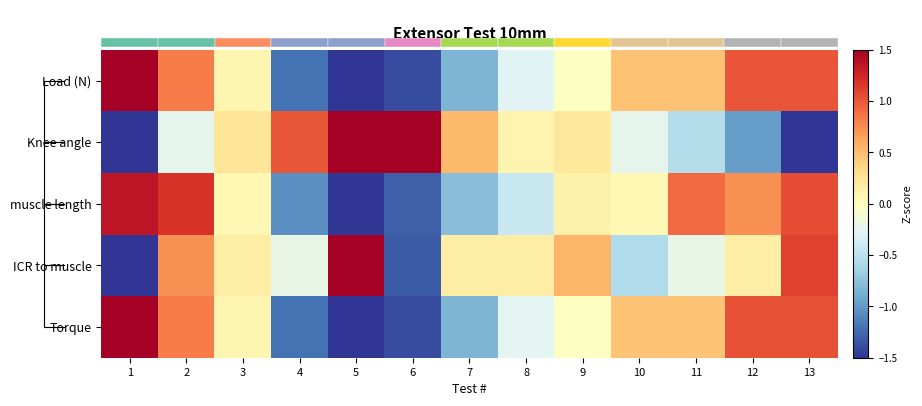

At which category does the chart reach its peak across all series?

5